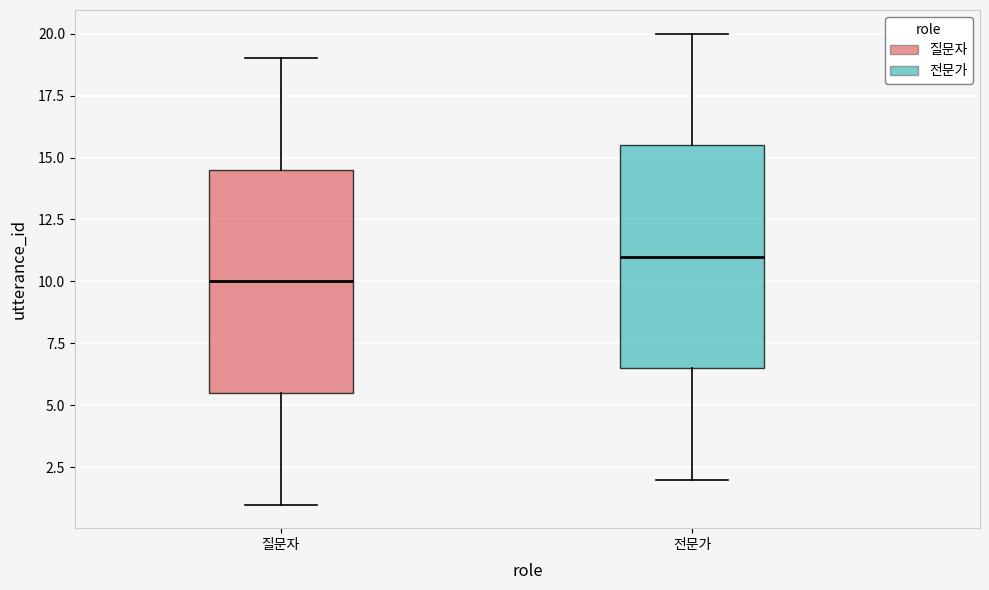

Reading left to right, read every box against the y-axis: the position of its median line, the range the box covers, and the ends of its whiskers. The values are not printed on the chart, so give them approximately, as read against the axis.

질문자: median 10.0, box 5.5 to 14.5, whiskers 1.0 to 19.0
전문가: median 11.0, box 6.5 to 15.5, whiskers 2.0 to 20.0